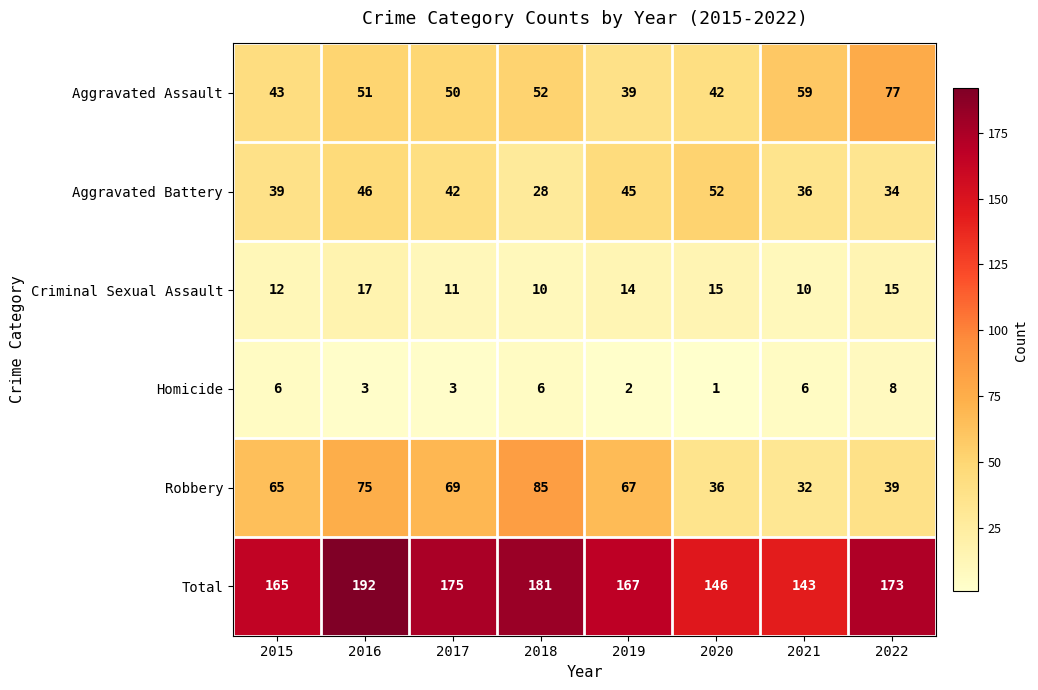

What is the difference between the second highest and second lowest values in the Criminal Sexual Assault series?

5